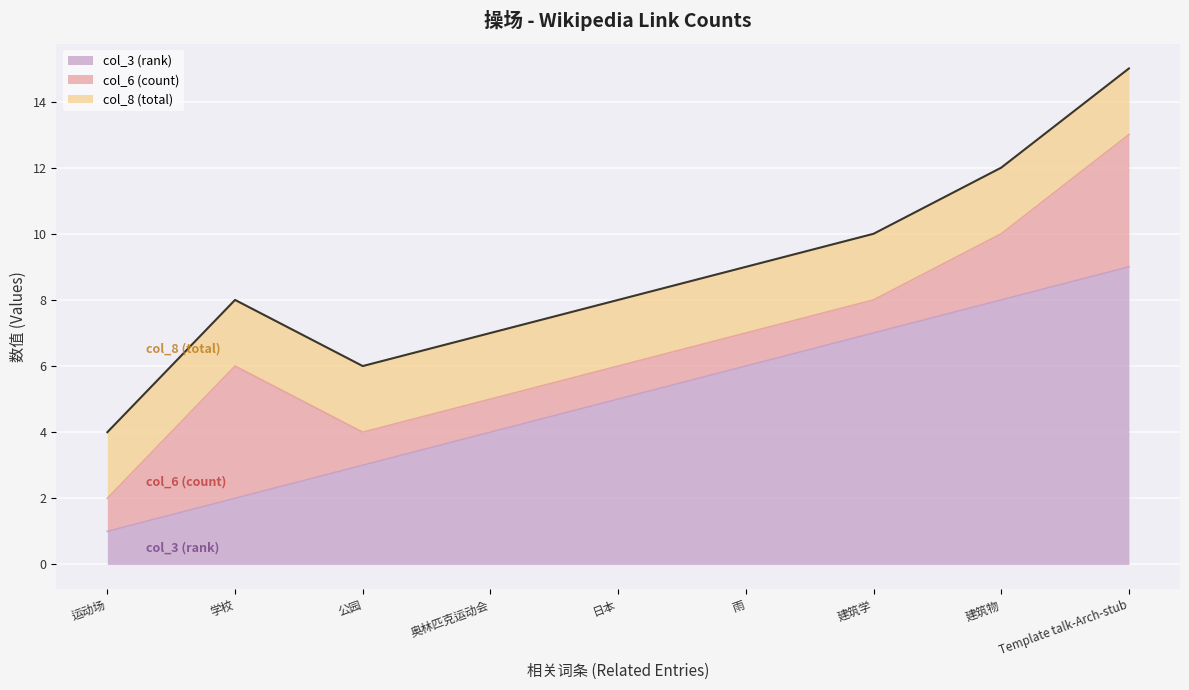

What is the label of the 9th point from the right?

运动场